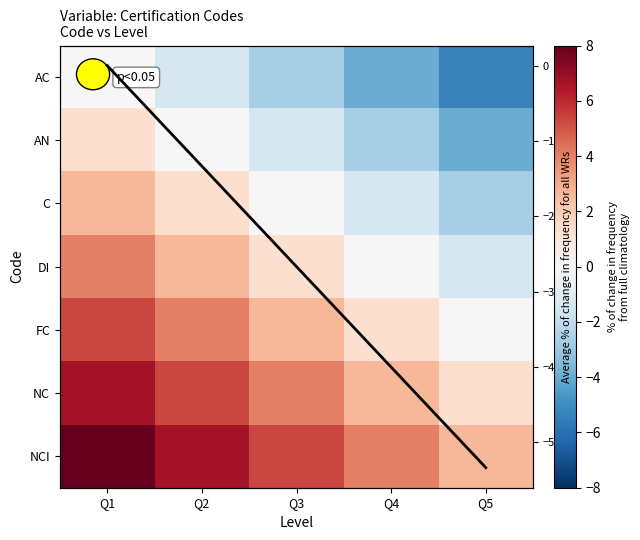

Is it true that NC equals 4.7 at Q4?

False